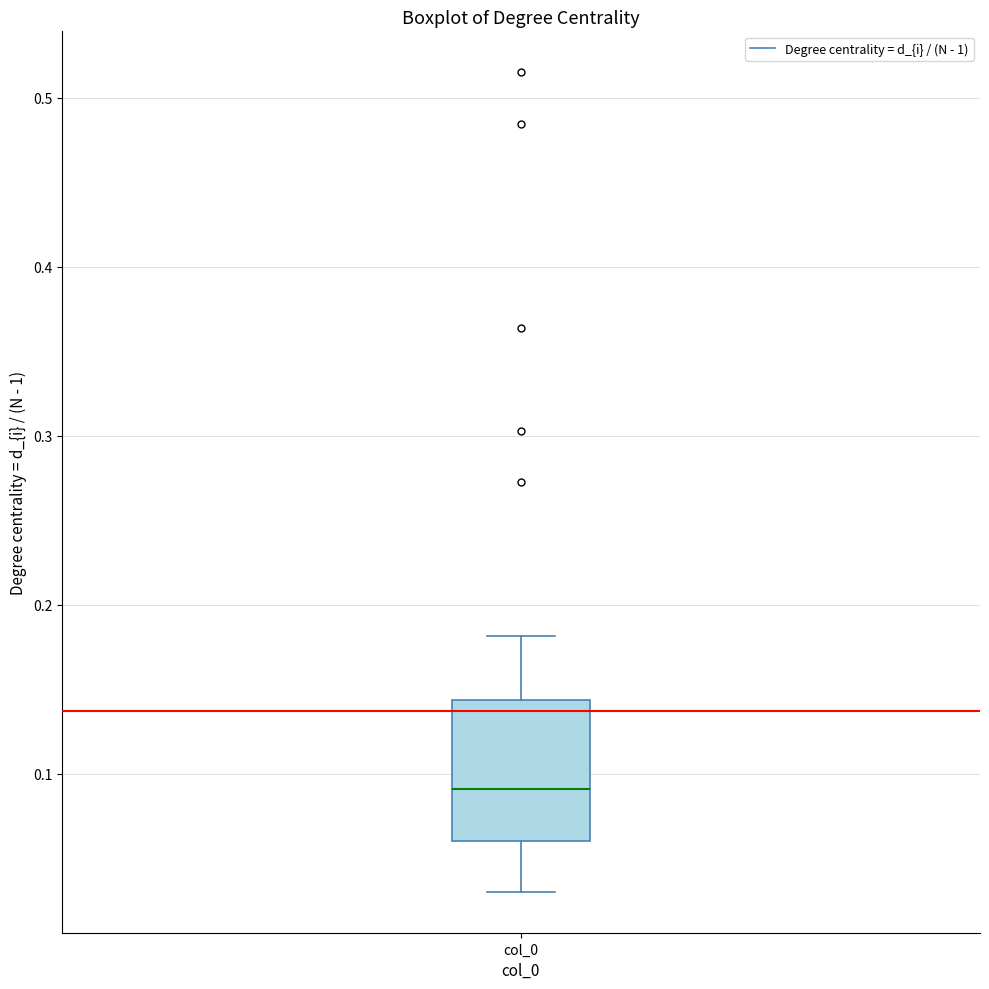

Read this box plot against the y-axis: the position of the median line, the range covered by the box, and the ends of both whiskers. The values are not printed on the chart, so give them approximately, as read against the axis.

median 0.09, box 0.06 to 0.14, whiskers 0.03 to 0.18